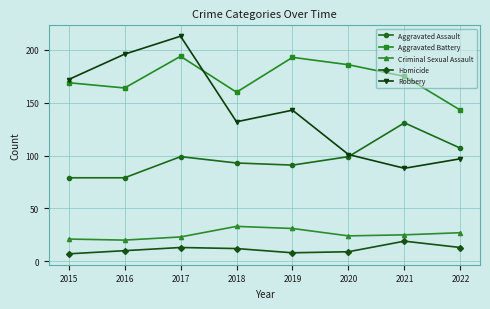

At 2016, list the series in order from smallest to largest.

Homicide, Criminal Sexual Assault, Aggravated Assault, Aggravated Battery, Robbery